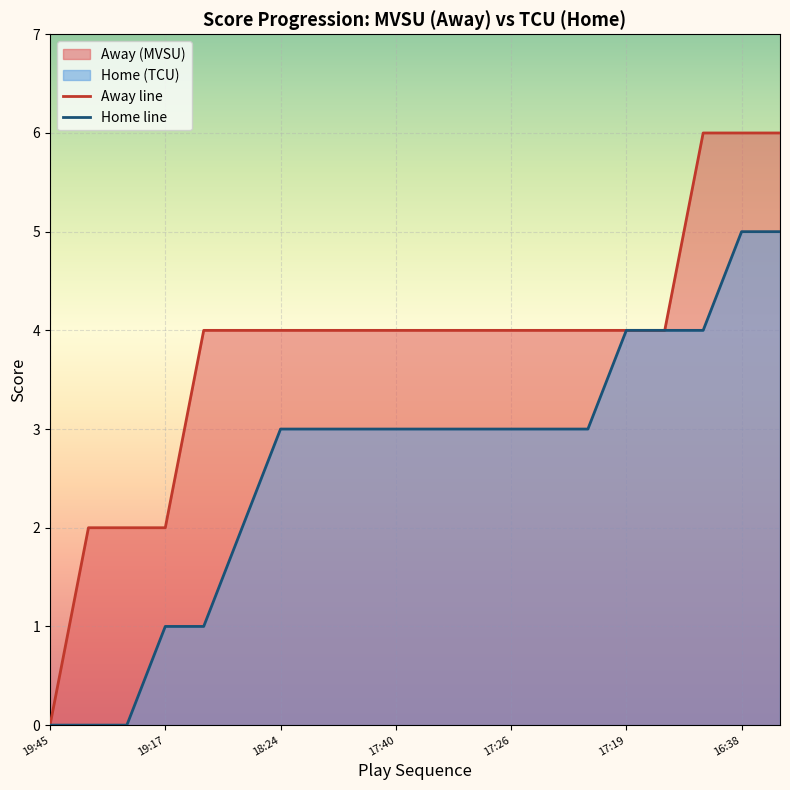

Which series has the largest total across all categories?

Away line